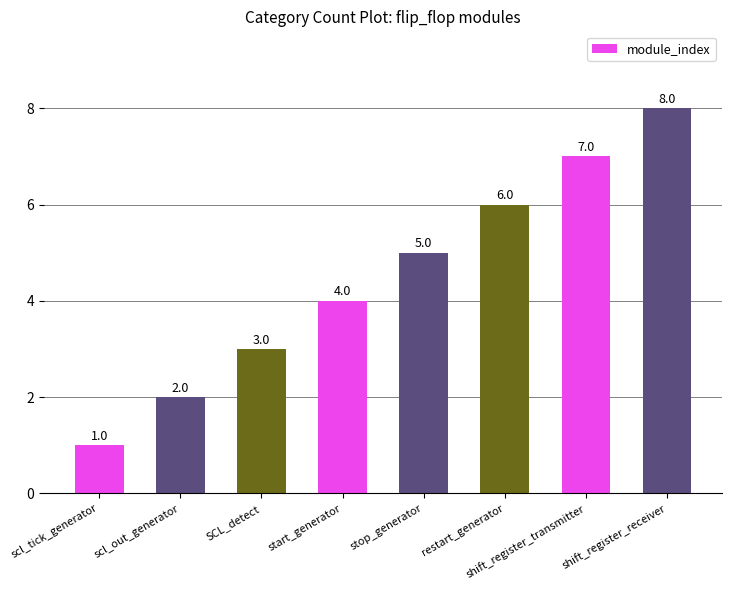

What is the difference between the second highest and second lowest values?

5